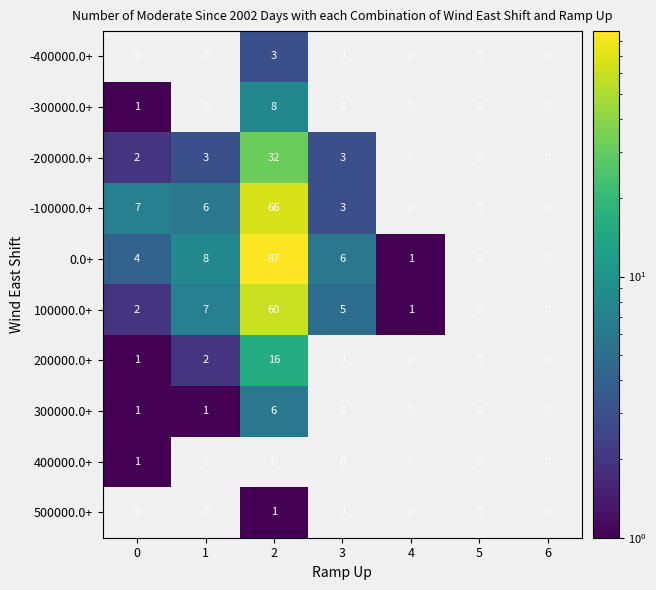

How many data points in 200000.0+ are above 0?

3